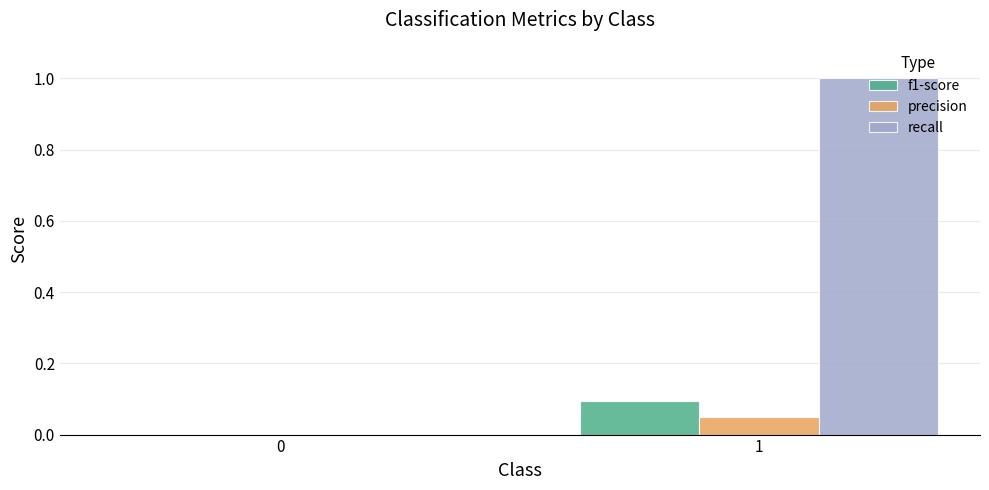

What is the highest value of the recall series?

1.0